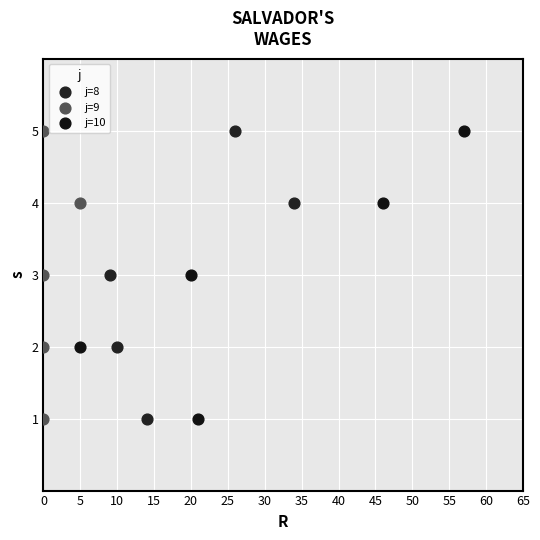

What are all the series names shown in the legend?

j=8, j=9, j=10